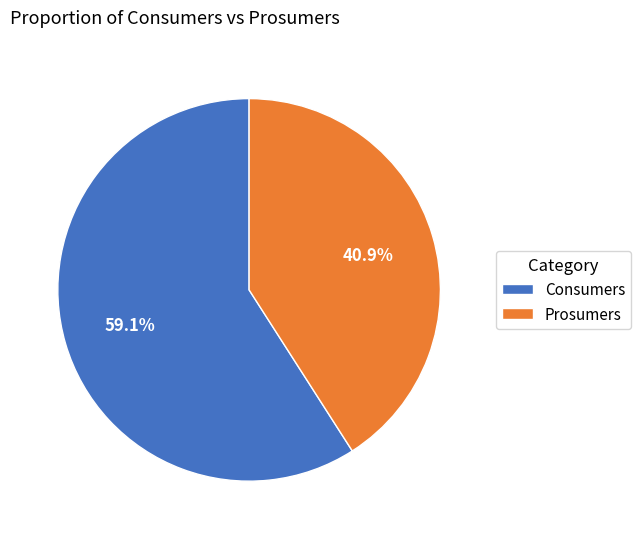

How many segments does this pie chart have?

2